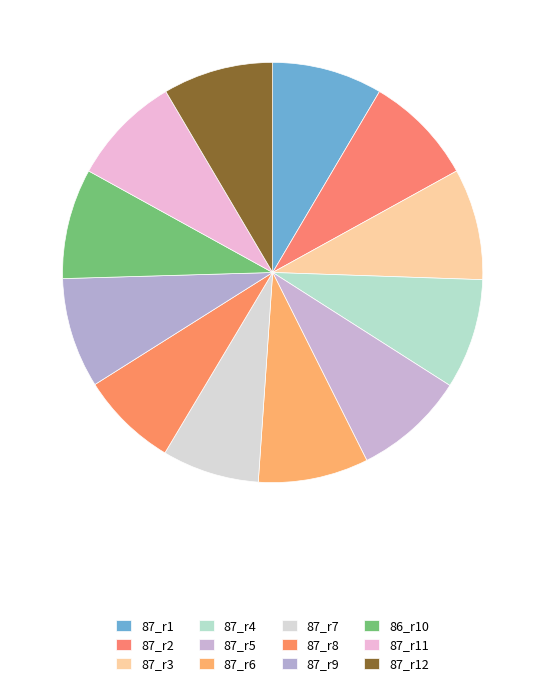

How many segments does this pie chart have?

12